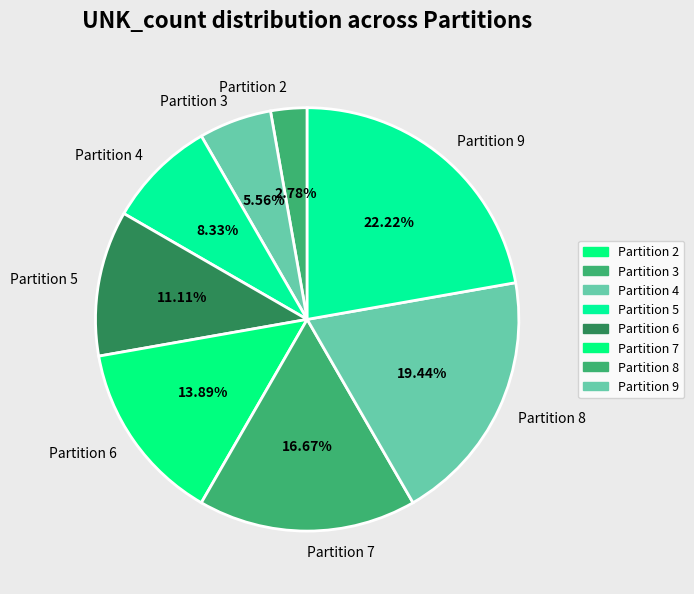

Rank the categories by value from lowest to highest.

Partition 2, Partition 3, Partition 4, Partition 5, Partition 6, Partition 7, Partition 8, Partition 9